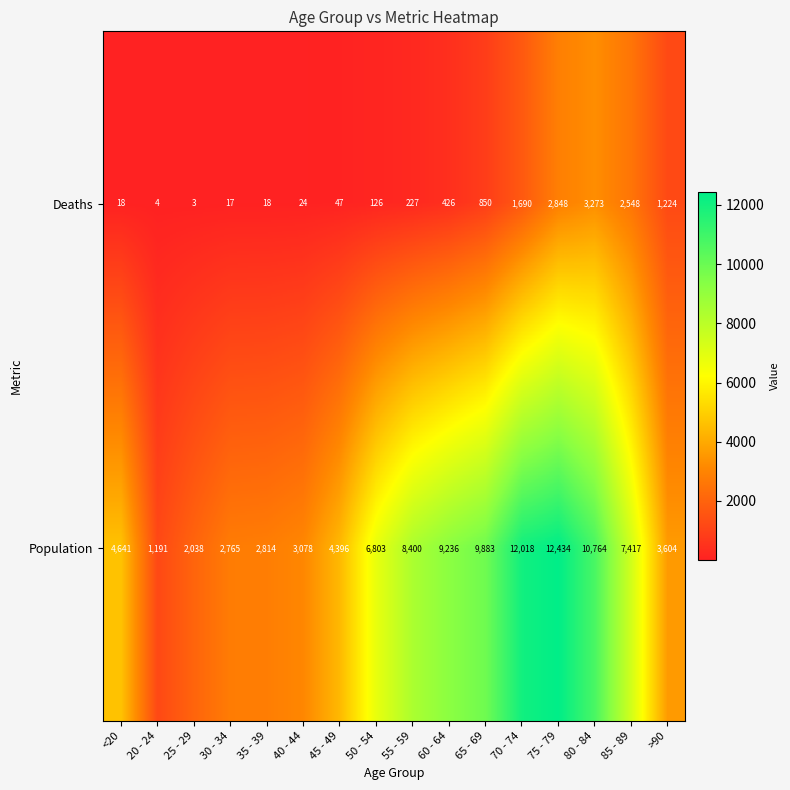

What is the total value across all series at 35 - 39?

2832